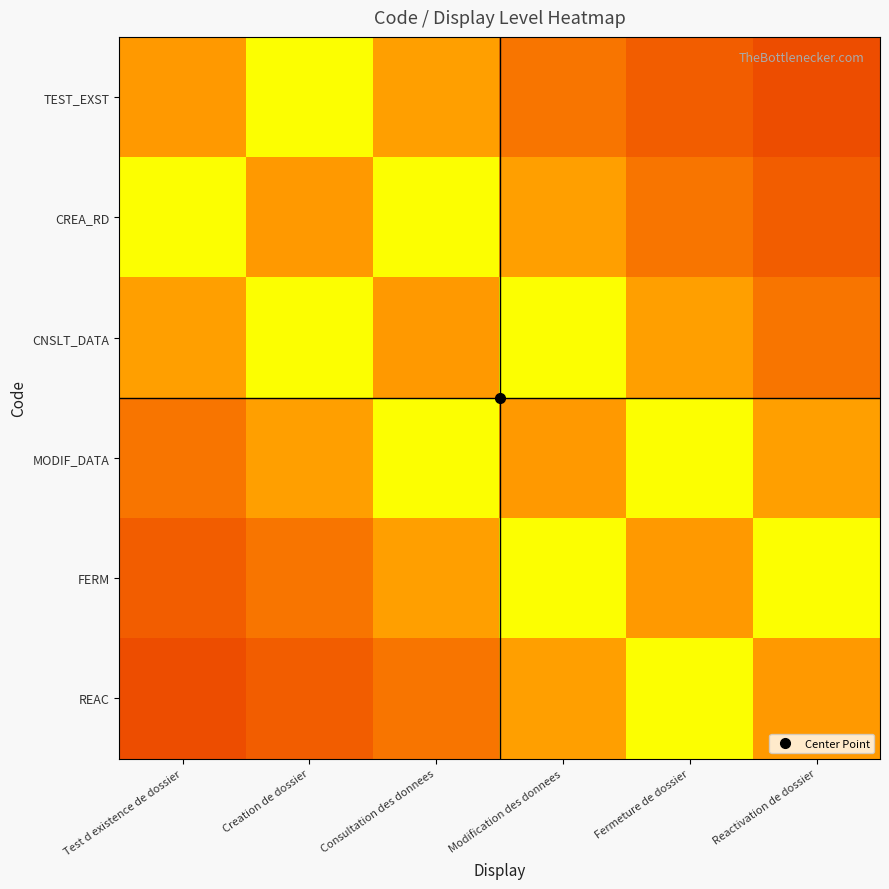

Reading right to left, what are all the values shown in this chart?

TEST_EXST: Reactivation de dossier=0.2	Fermeture de dossier=0.2	Modification des donnees=0.2	Consultation des donnees=0.3	Creation de dossier=0.5	Test d existence de dossier=1.0
CREA_RD: Reactivation de dossier=0.2	Fermeture de dossier=0.2	Modification des donnees=0.3	Consultation des donnees=0.5	Creation de dossier=1.0	Test d existence de dossier=0.5
CNSLT_DATA: Reactivation de dossier=0.2	Fermeture de dossier=0.3	Modification des donnees=0.5	Consultation des donnees=1.0	Creation de dossier=0.5	Test d existence de dossier=0.3
MODIF_DATA: Reactivation de dossier=0.3	Fermeture de dossier=0.5	Modification des donnees=1.0	Consultation des donnees=0.5	Creation de dossier=0.3	Test d existence de dossier=0.2
FERM: Reactivation de dossier=0.5	Fermeture de dossier=1.0	Modification des donnees=0.5	Consultation des donnees=0.3	Creation de dossier=0.2	Test d existence de dossier=0.2
REAC: Reactivation de dossier=1.0	Fermeture de dossier=0.5	Modification des donnees=0.3	Consultation des donnees=0.2	Creation de dossier=0.2	Test d existence de dossier=0.2